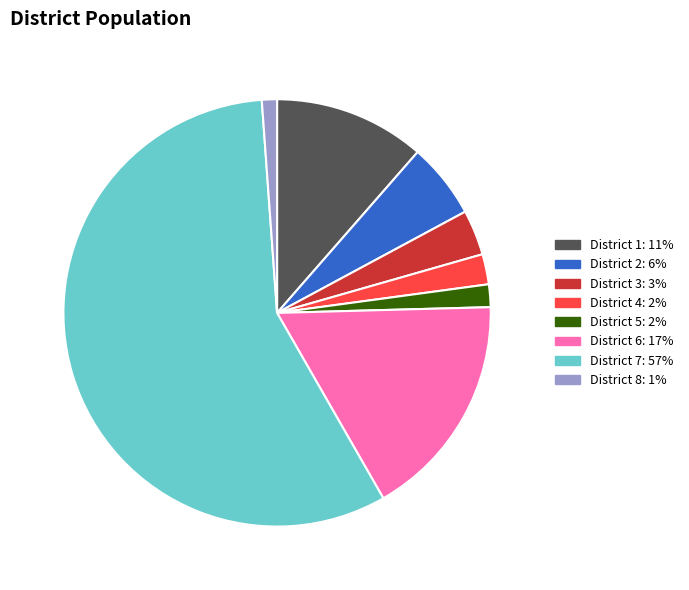

Is there a majority slice in this chart?

Yes